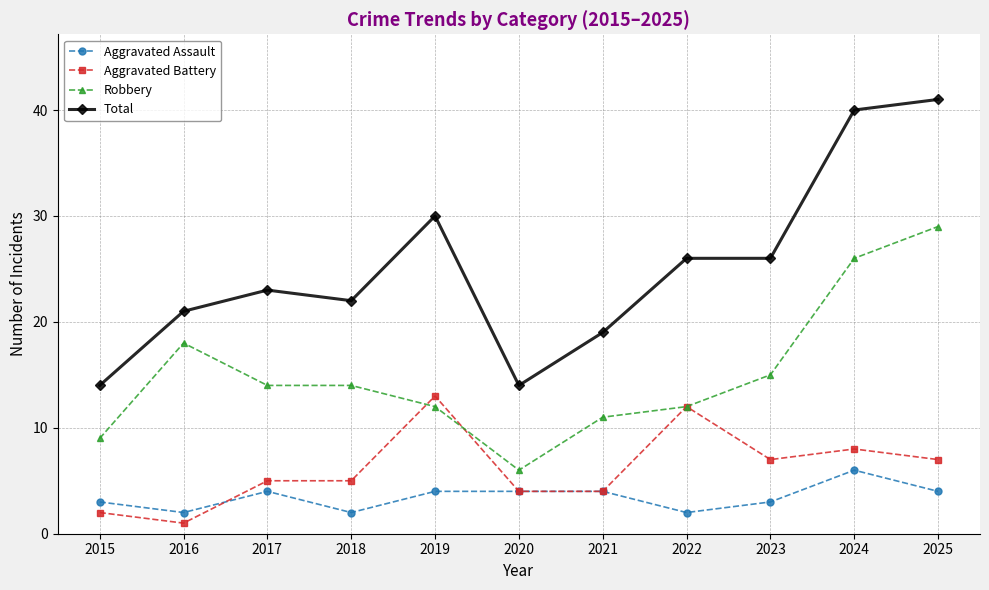

Reading left to right, what are all the values shown in this chart?

Aggravated Assault: 2015=3	2016=2	2017=4	2018=2	2019=4	2020=4	2021=4	2022=2	2023=3	2024=6	2025=4
Aggravated Battery: 2015=2	2016=1	2017=5	2018=5	2019=13	2020=4	2021=4	2022=12	2023=7	2024=8	2025=7
Robbery: 2015=9	2016=18	2017=14	2018=14	2019=12	2020=6	2021=11	2022=12	2023=15	2024=26	2025=29
Total: 2015=14	2016=21	2017=23	2018=22	2019=30	2020=14	2021=19	2022=26	2023=26	2024=40	2025=41